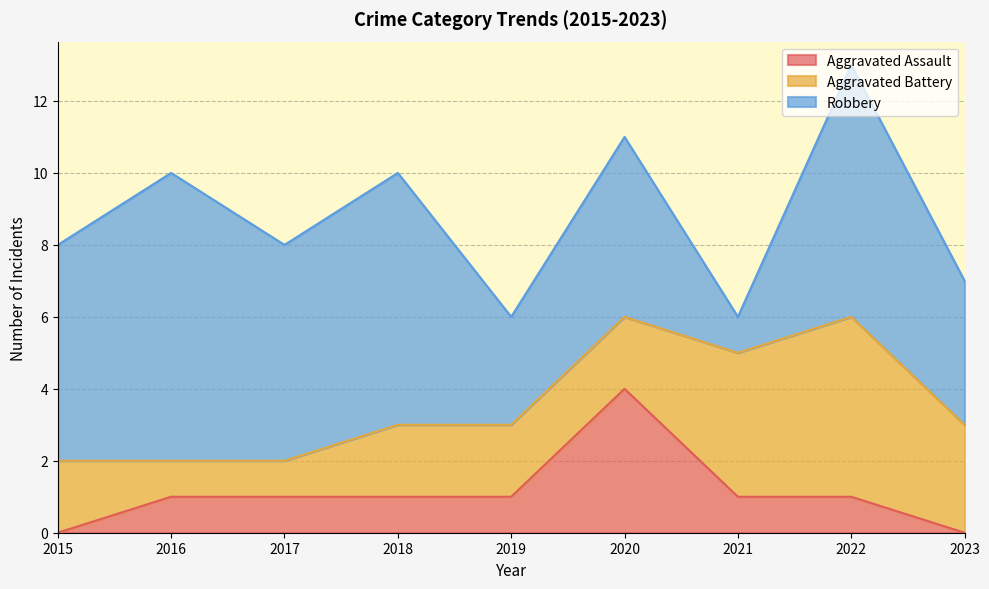

What is the value of the Aggravated Battery point at the 1st from the left?

2